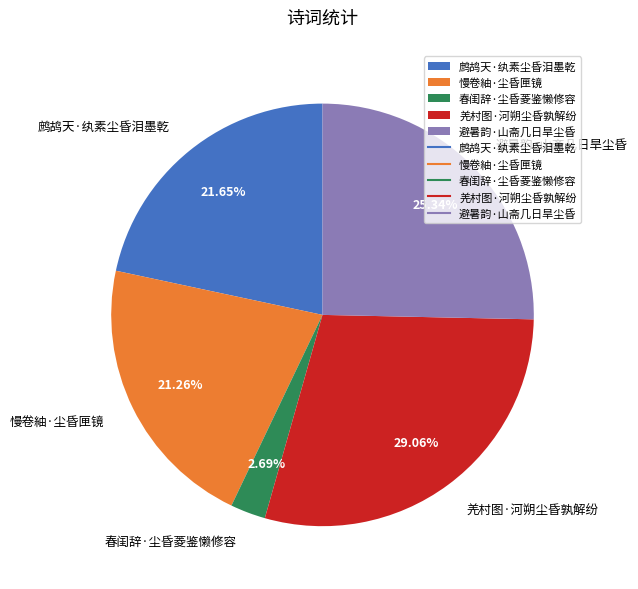

To the nearest percent, what is the difference between the 鹧鸪天·纨素尘昏泪墨乾 and 羌村图·河朔尘昏孰解纷 slice percentages?

7%